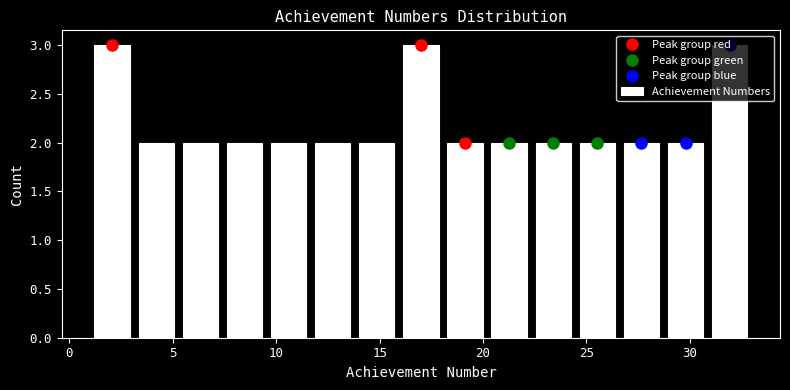

Reading left to right, list every bar in this chart as the range it spans on the x-axis followed by its height. Neither the bar edges nor the heights are printed on the chart, so give them approximately, as read against the axes.

1.0 to 3.0: 3
3.0 to 5.5: 2
5.5 to 7.5: 2
7.5 to 9.5: 2
9.5 to 11.5: 2
11.5 to 14.0: 2
14.0 to 16.0: 2
16.0 to 18.0: 3
18.0 to 20.0: 2
20.0 to 22.5: 2
22.5 to 24.5: 2
24.5 to 26.5: 2
26.5 to 28.5: 2
28.5 to 31.0: 2
31.0 to 33.0: 3